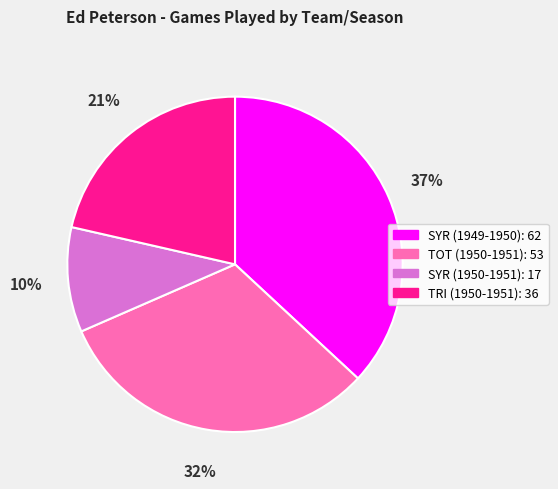

To the nearest percent, what is the combined percentage of SYR (1949-1950) and SYR (1950-1951)?

47%